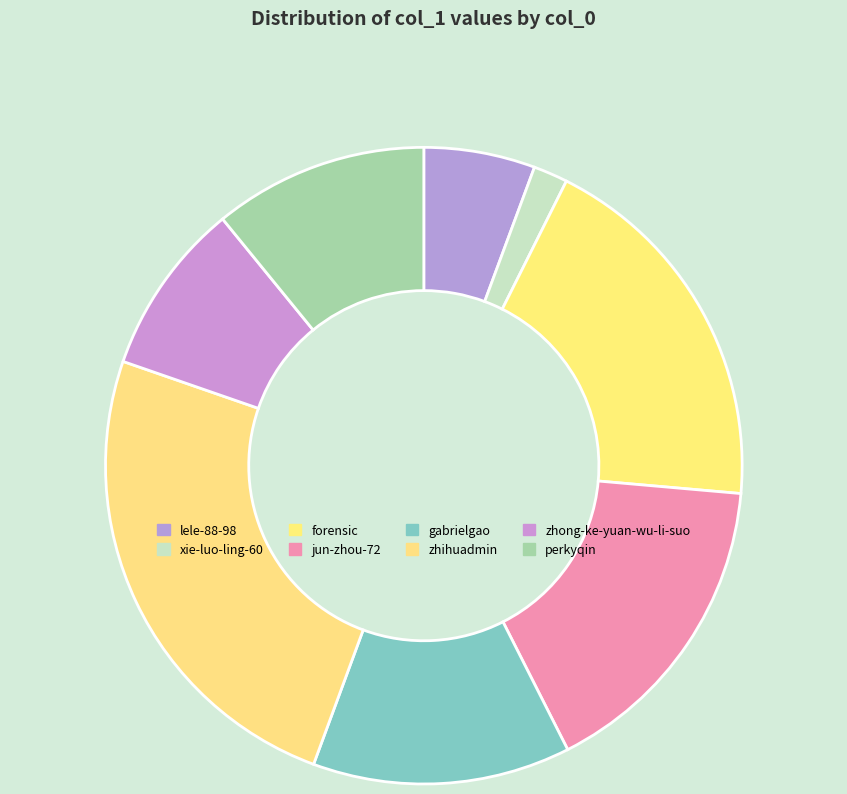

True or false: xie-luo-ling-60 accounts for 1% of the total.

False